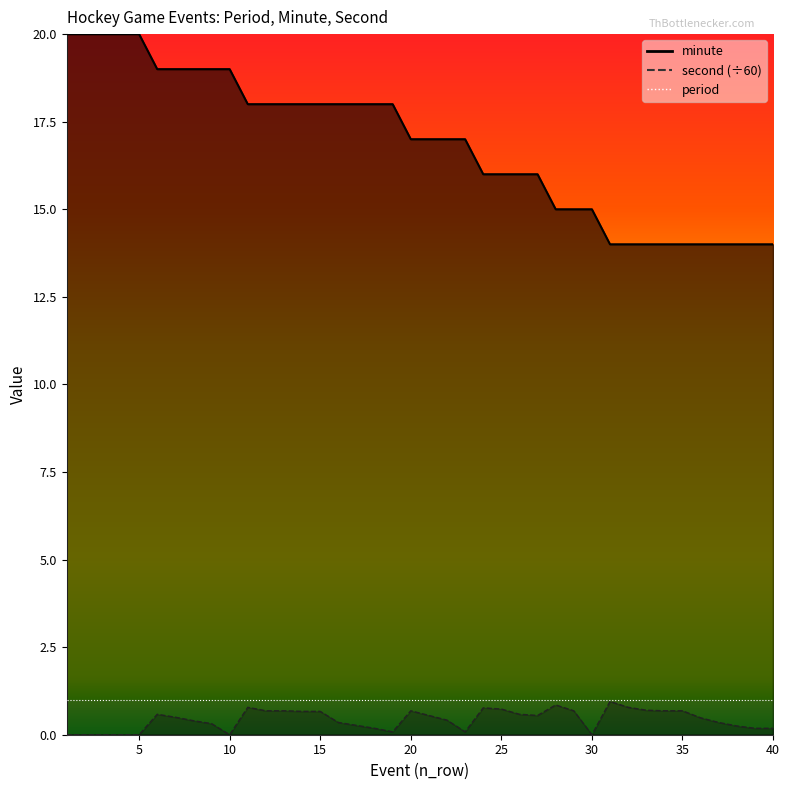

What is the sum of all minute values?

674.0